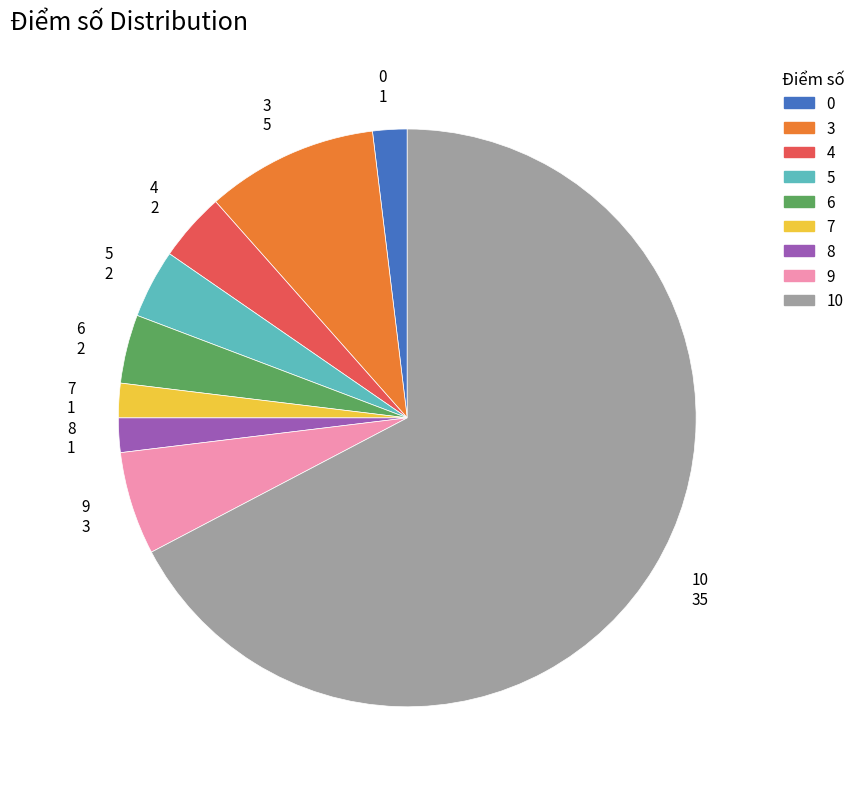

Is it true that 7 is 2% of the pie?

True